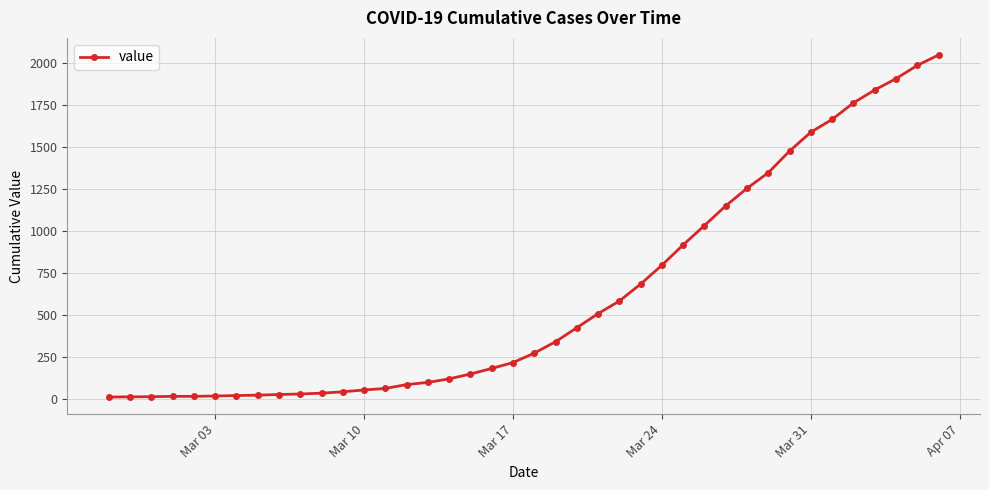

What is the maximum value shown in the chart?

2047